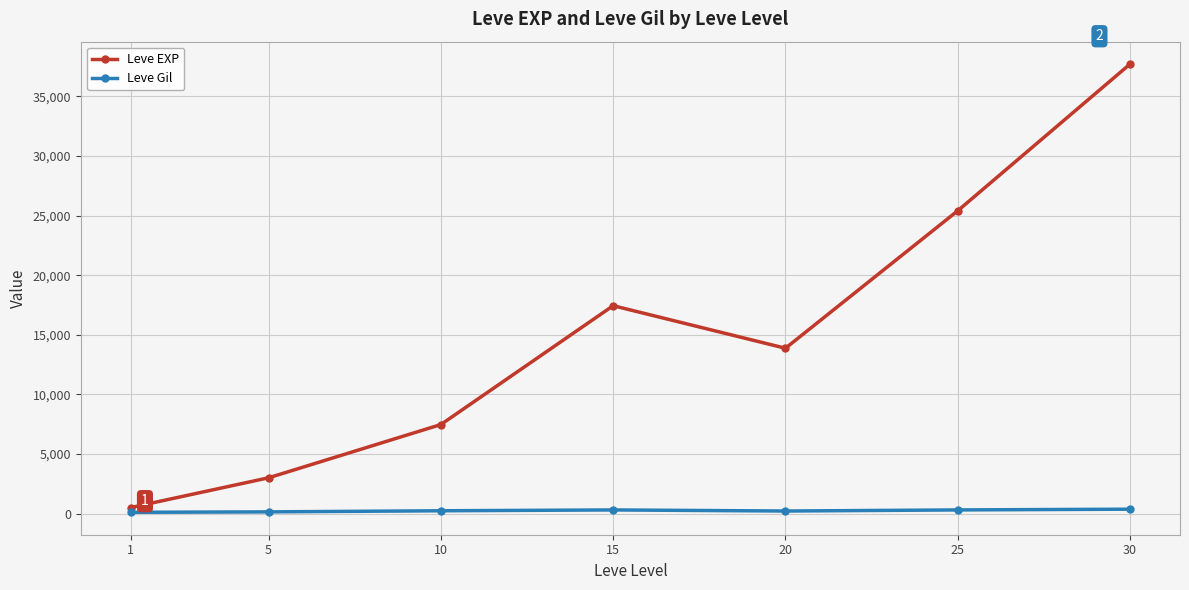

Is it true that Leve Gil equals 113.0 at 1?

True